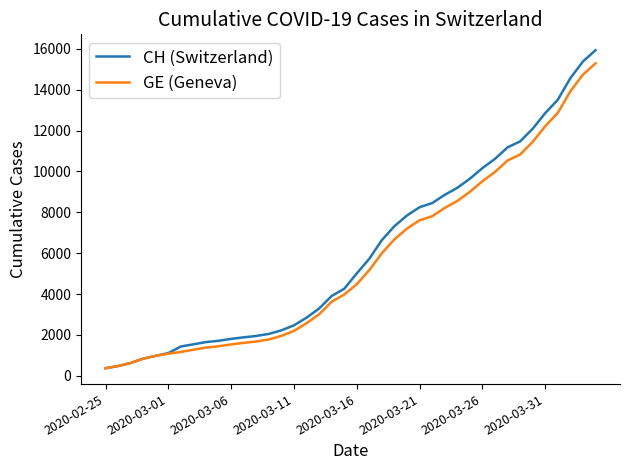

Which series has the widest spread of values?

CH (Switzerland)